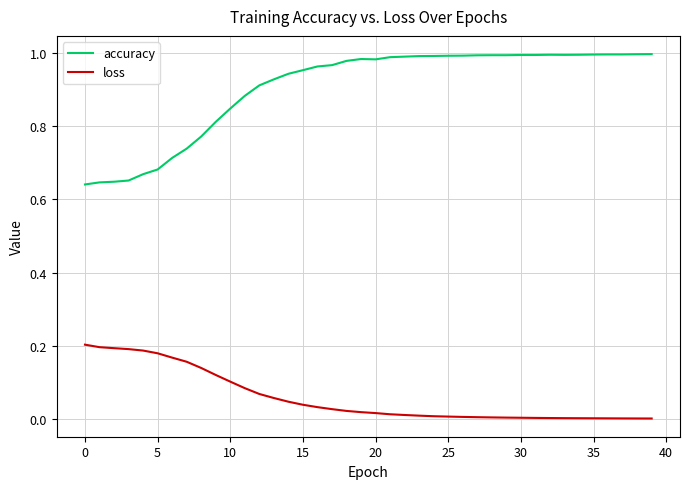

Rank the series by their maximum value, from lowest to highest.

loss, accuracy